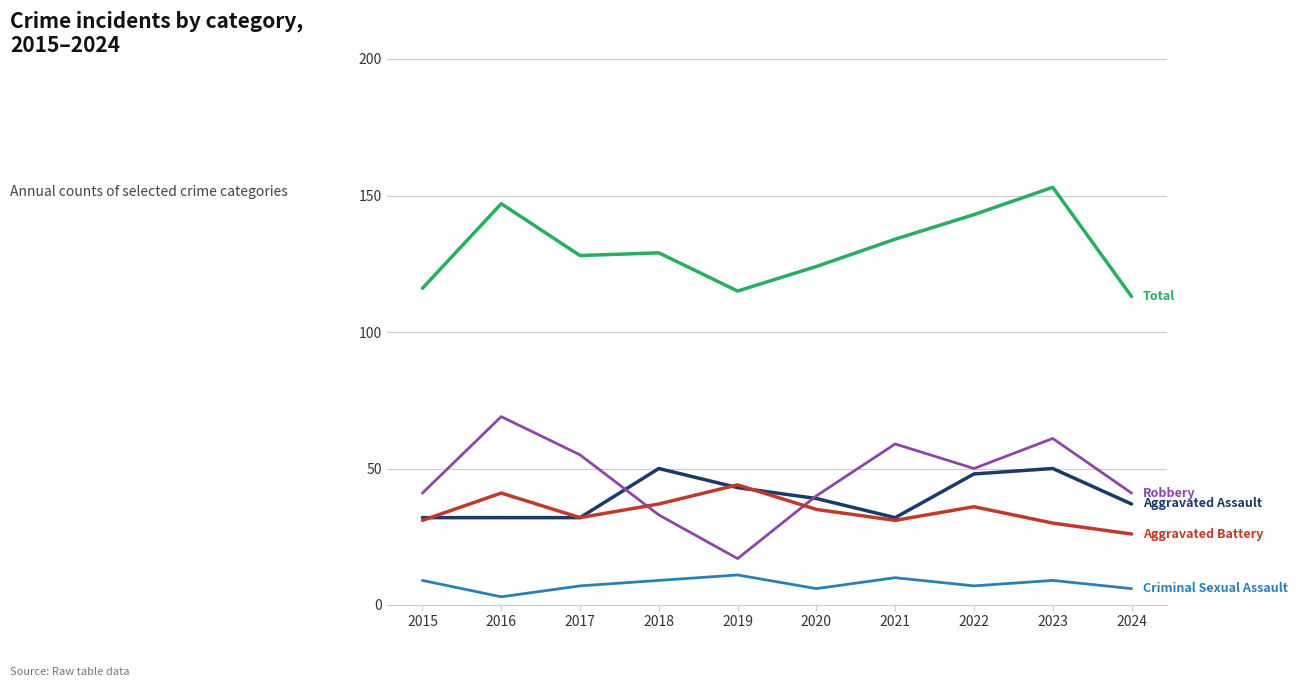

What is the difference between the highest and lowest values at 2019?

104